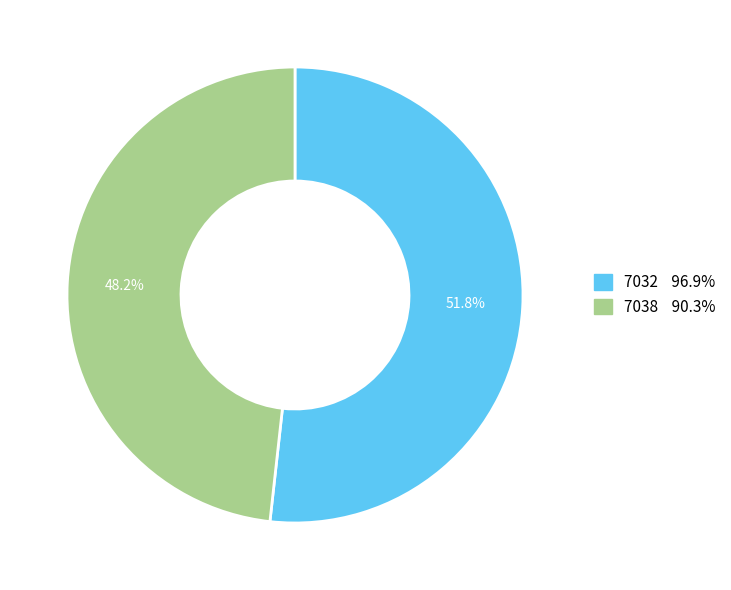

Is it true that 7038 is 48% of the pie?

True